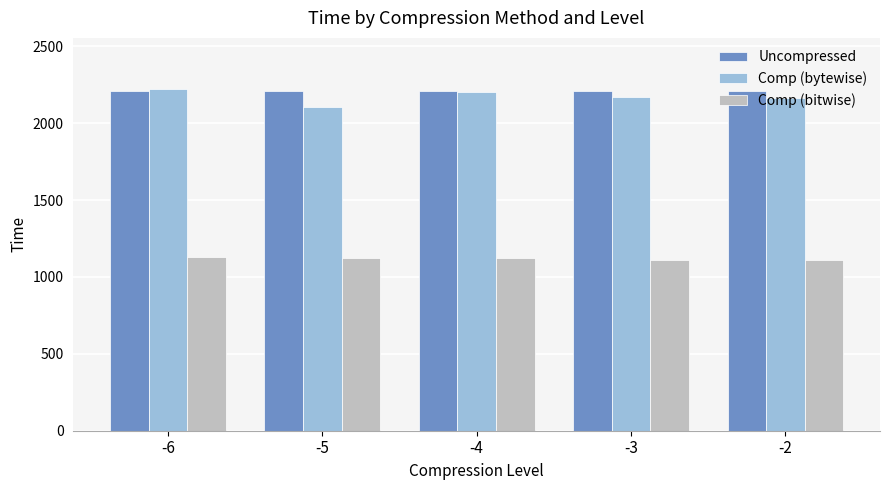

What is the minimum value for Comp (bitwise)?

1107.5